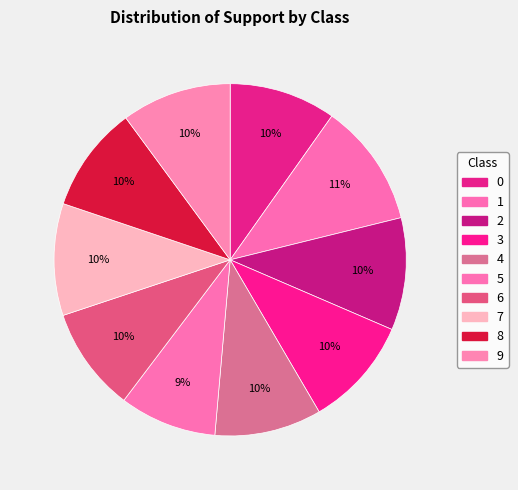

What is the total percentage of 6 and 7?

19.9%